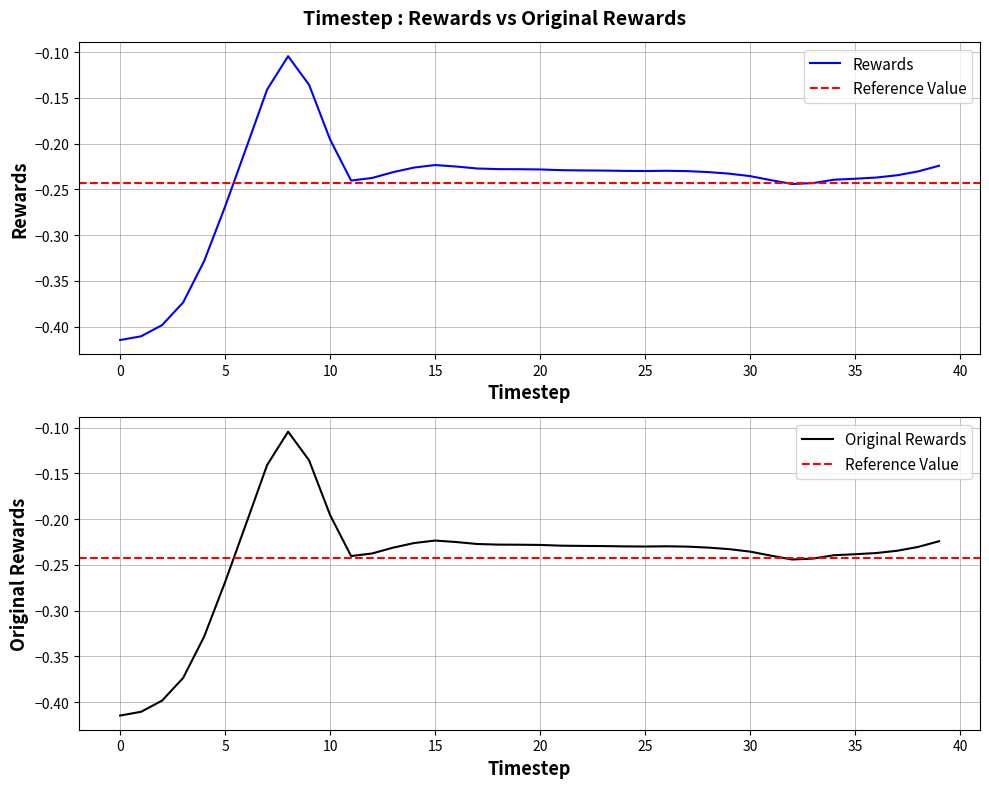

What is the sum of the original_rewards values at 36 and 23?

-0.5